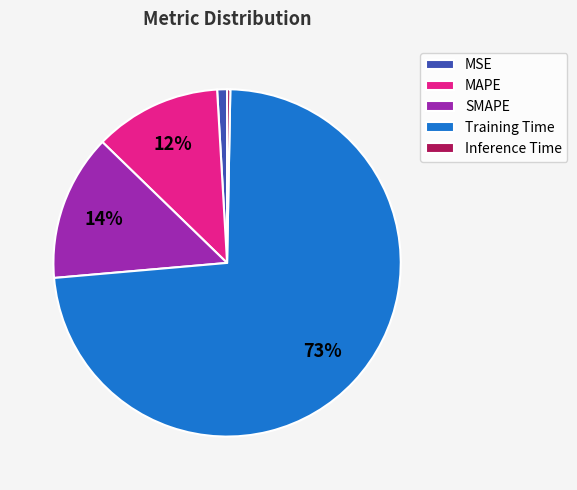

To the nearest percent, what portion does Training Time represent?

73%